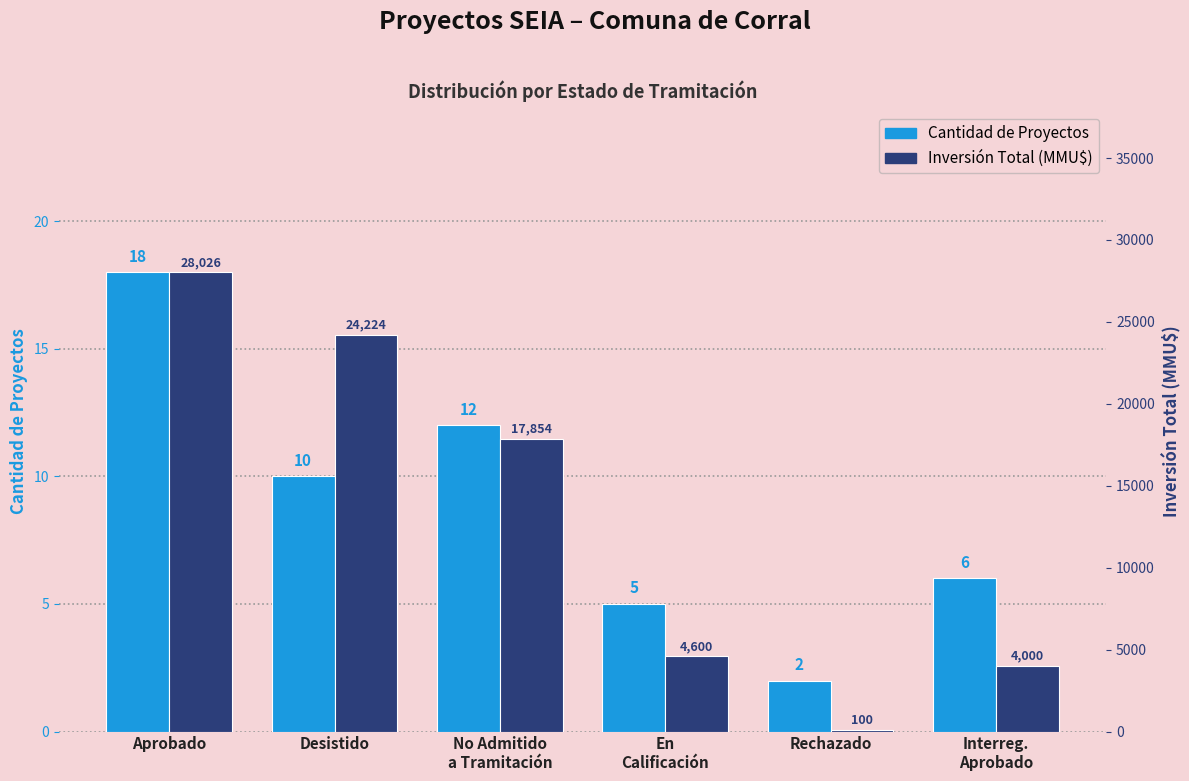

At which label does Inversión Total (MMU$) reach its minimum?

Rechazado